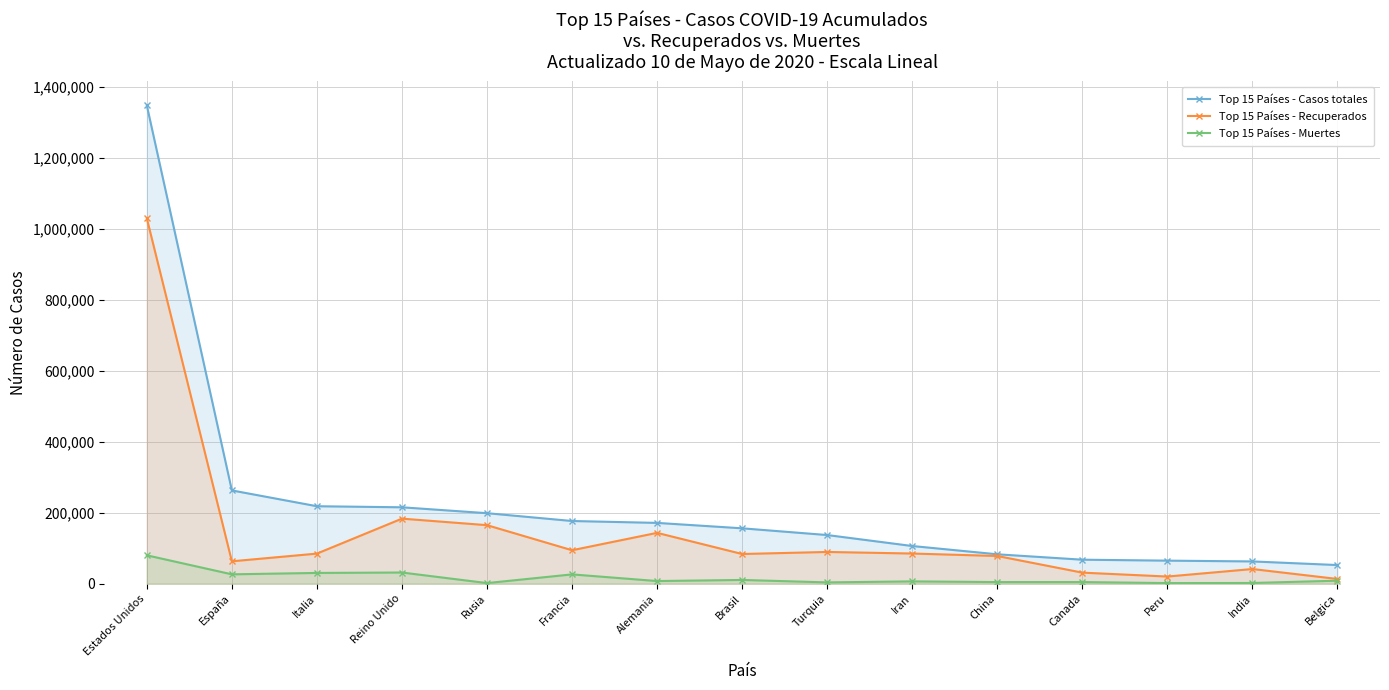

What is the value of the Top 15 Países - Muertes point at the 10th from the left?

6589